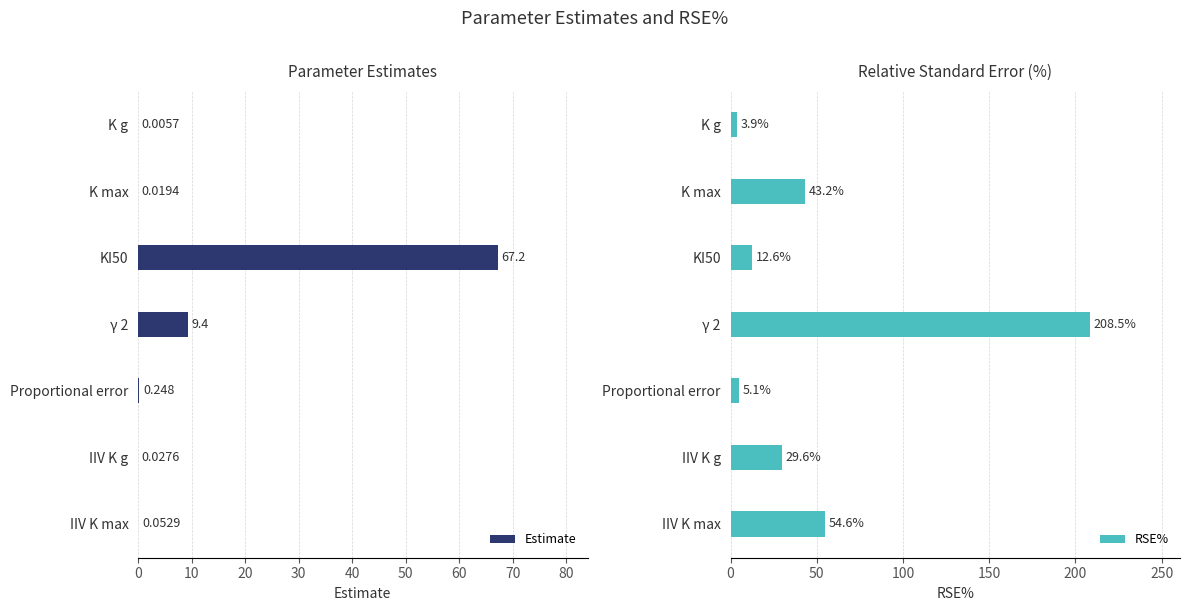

At which label does RSE% reach its minimum?

K g